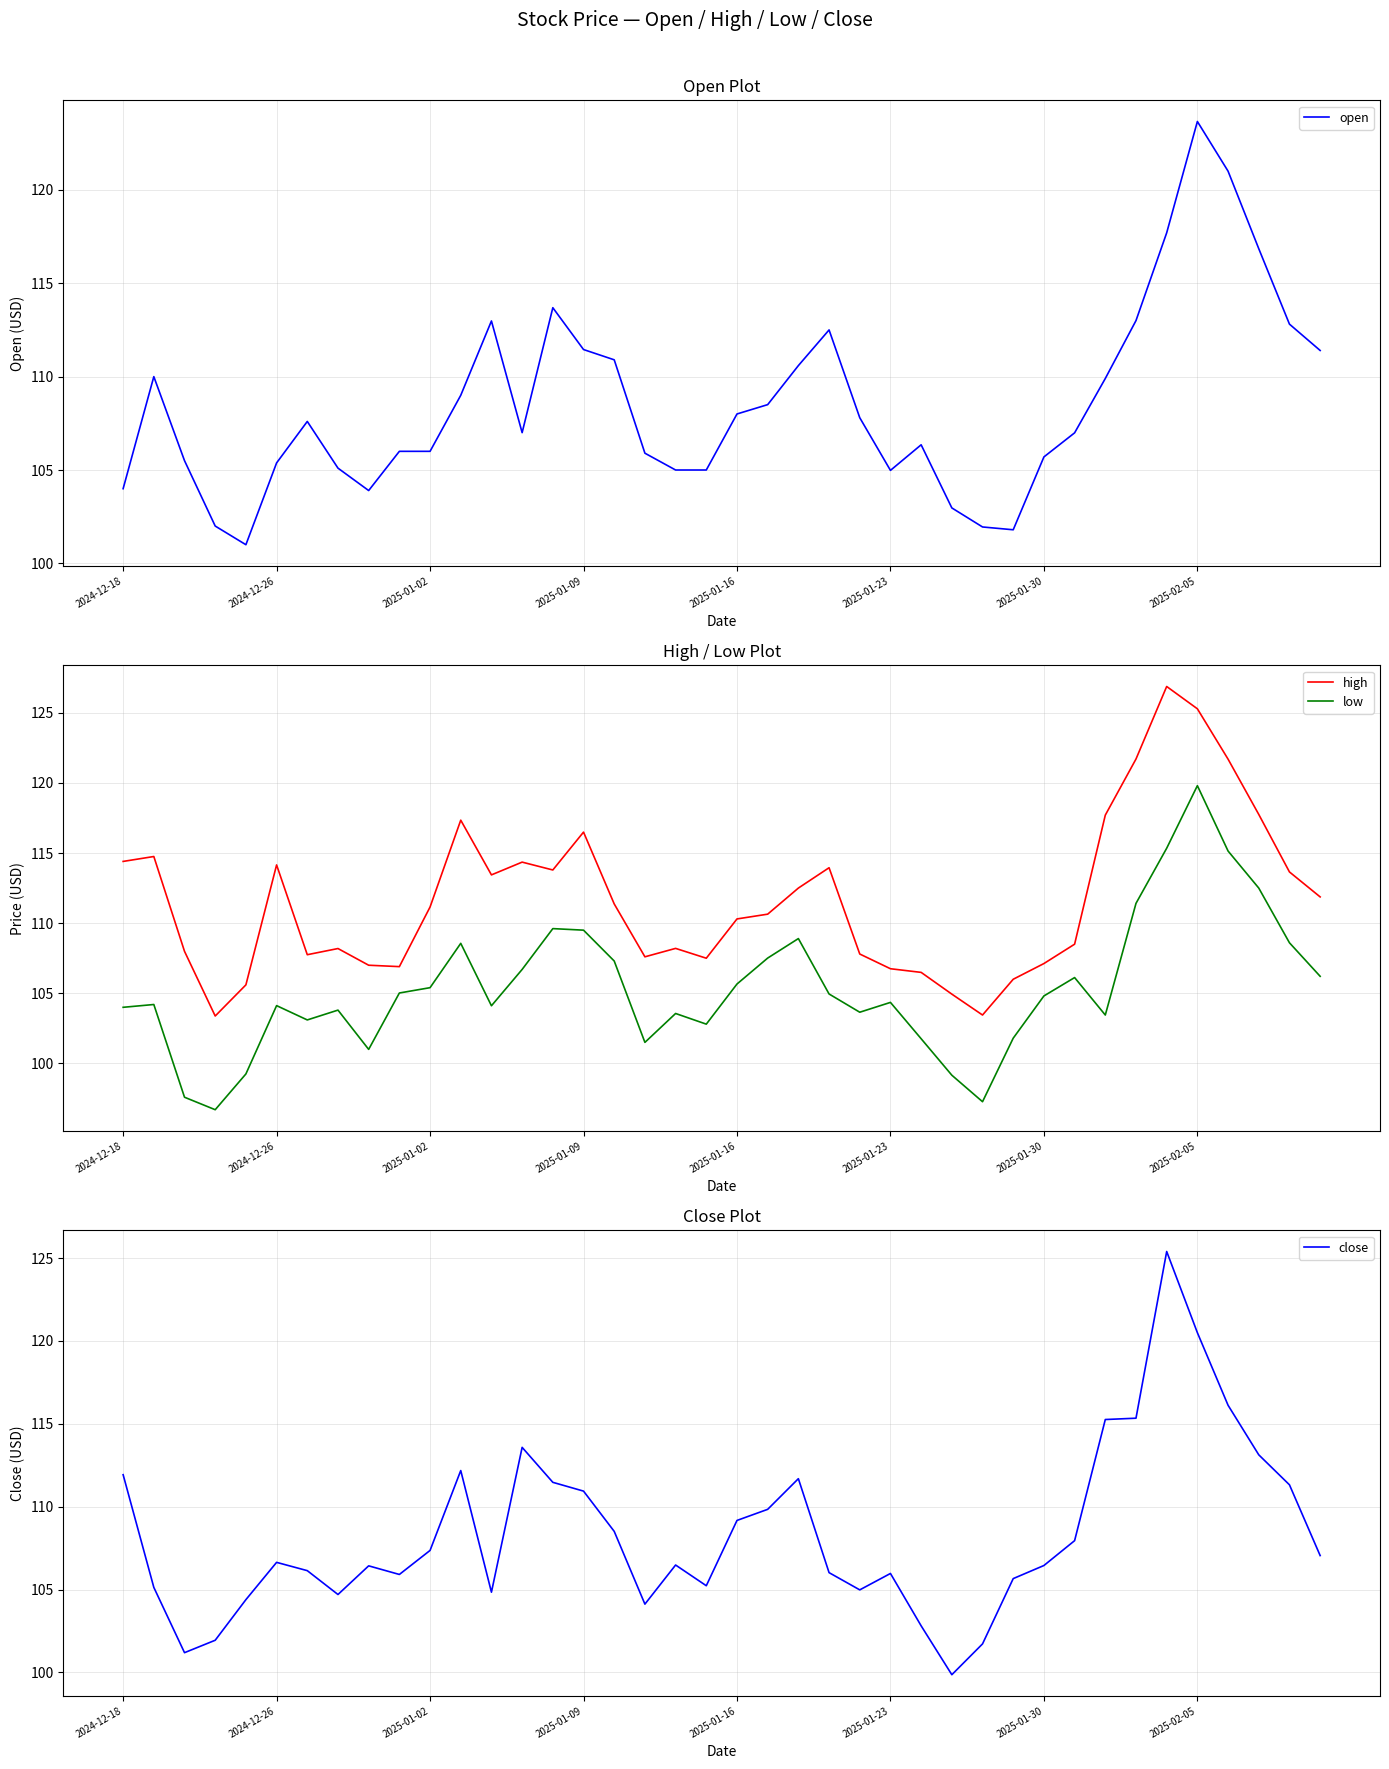

What is the lowest value of the low series?

96.7